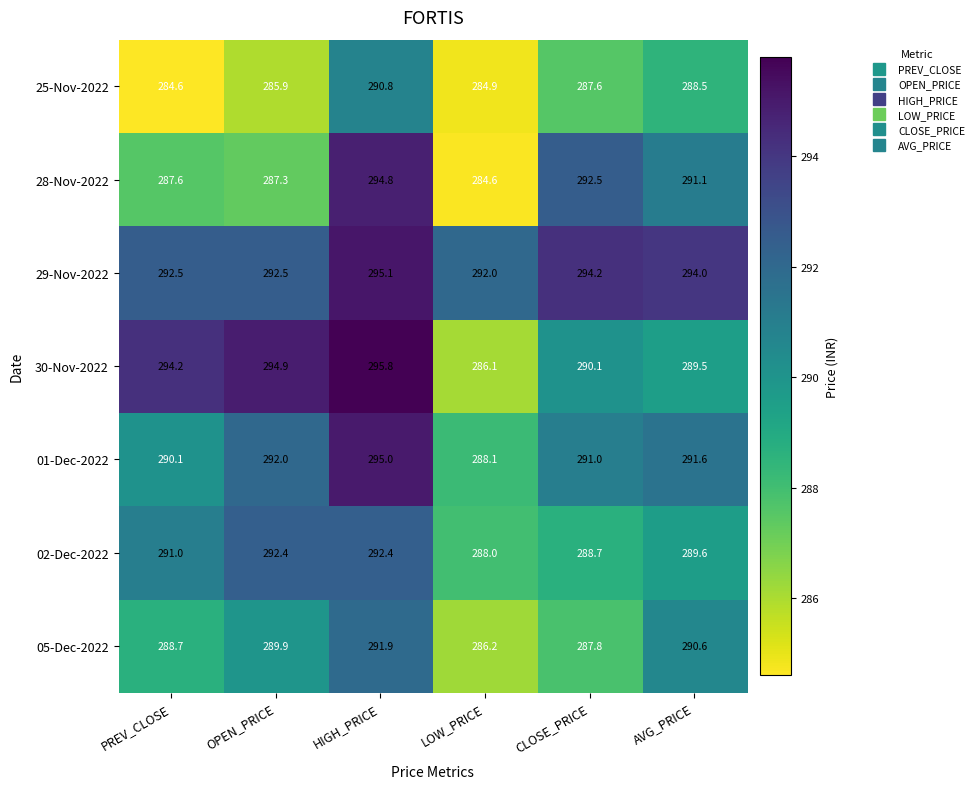

At which label does 05-Dec-2022 first exceed 289?

OPEN_PRICE